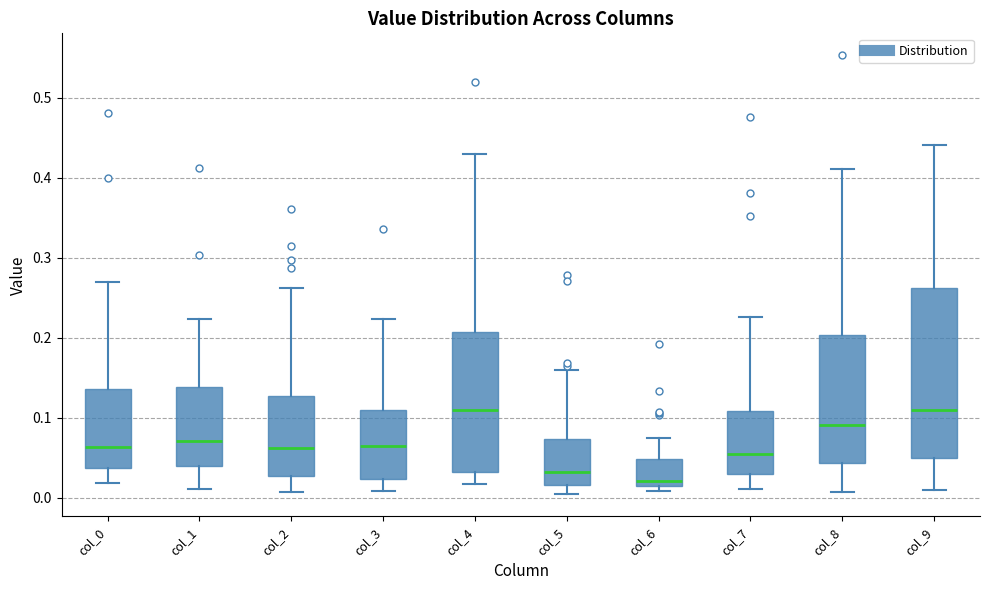

Which box is the tallest, from its lower edge to its upper edge?

col_9